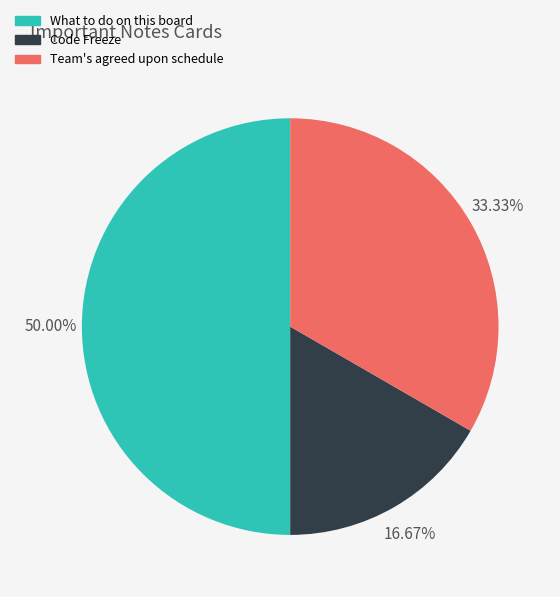

What percentage is the Team's agreed upon schedule slice, to the nearest percent?

33%